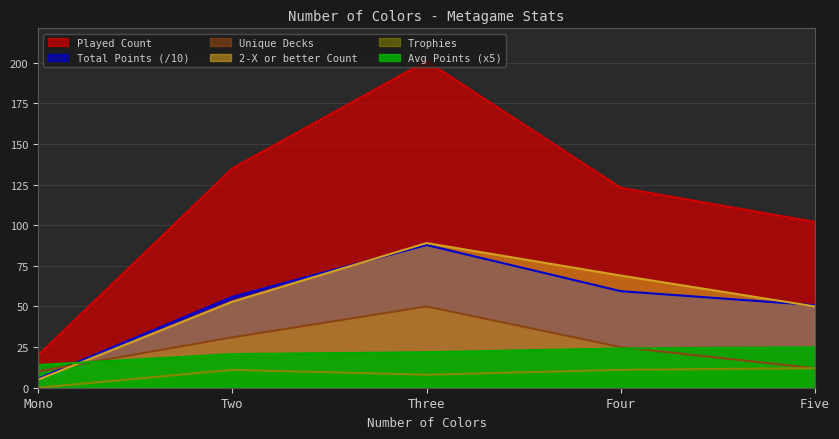

What is the difference between the highest and lowest values at Three?

193.0